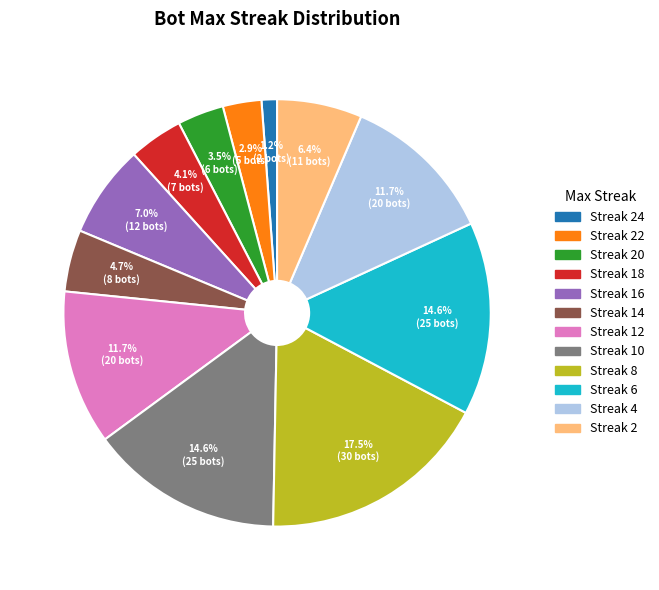

Is there any slice that represents more than half of the pie?

No